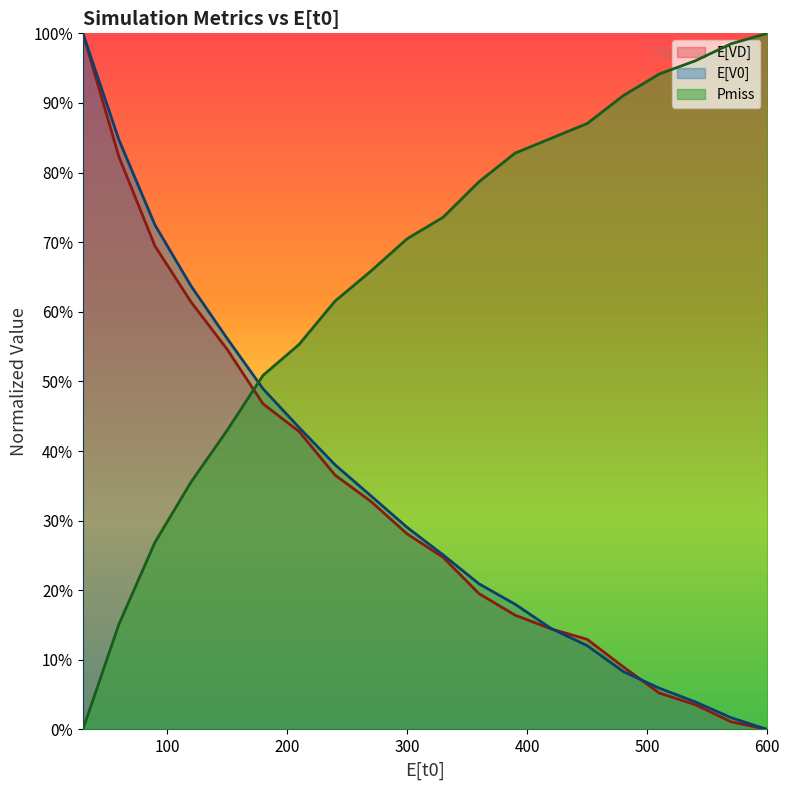

How many lines are shown in the chart?

3